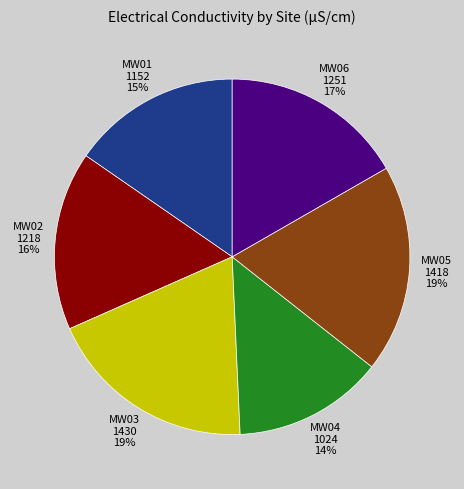

To the nearest percent, what is the difference between the MW03 and MW02 slice percentages?

3%